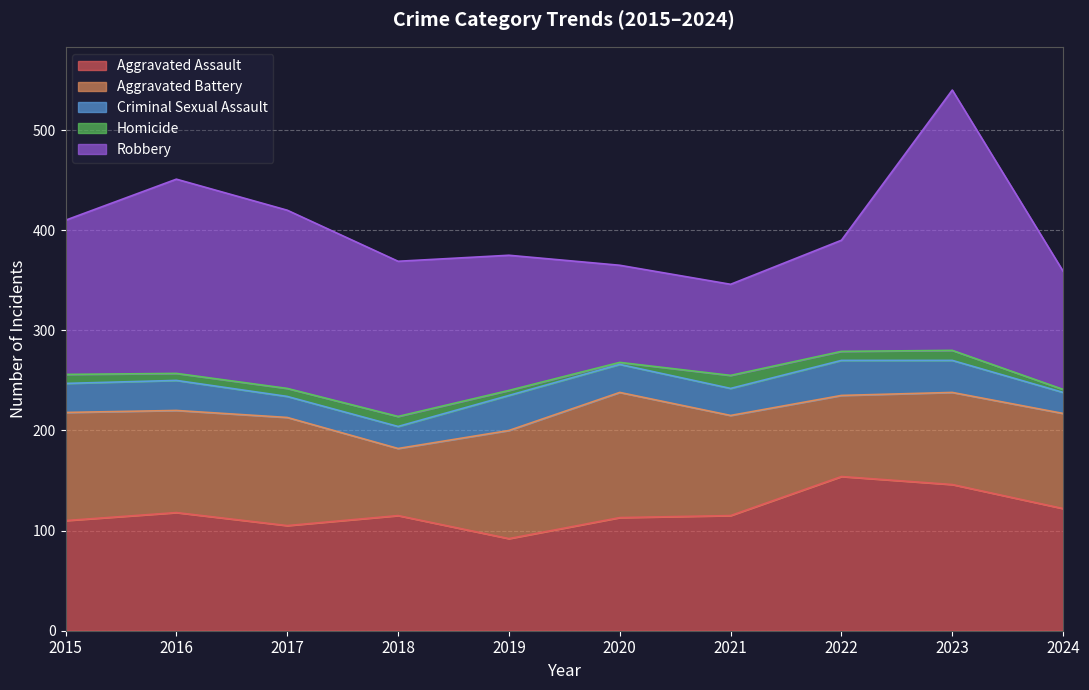

Does the chart display data point markers on the line(s)?

No